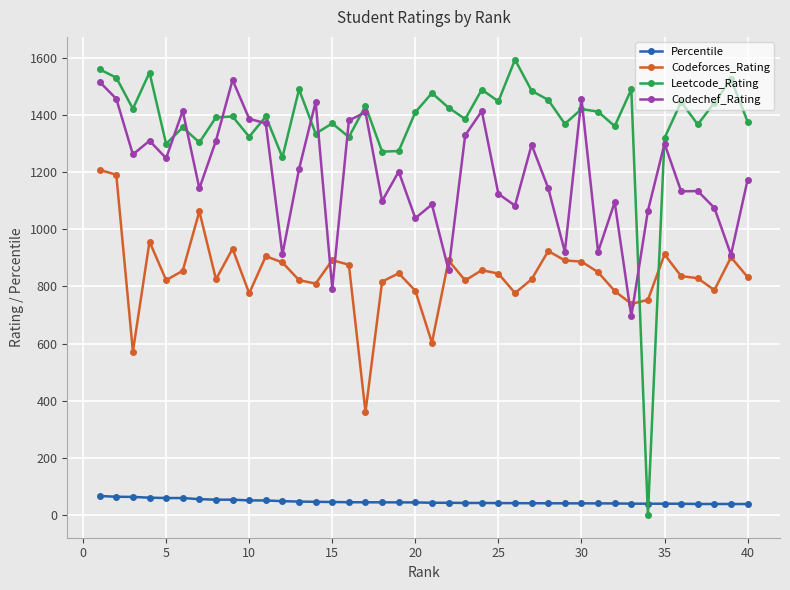

Rank the series by their maximum value, from lowest to highest.

Percentile, Codeforces_Rating, Codechef_Rating, Leetcode_Rating